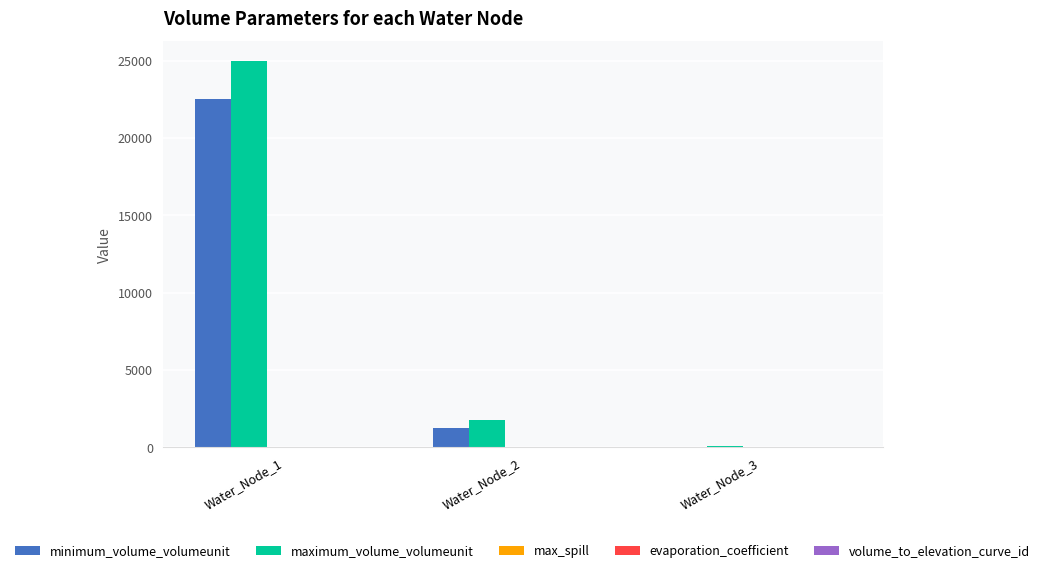

Between Water_Node_1 and Water_Node_2, which series saw the biggest shift?

maximum_volume_volumeunit